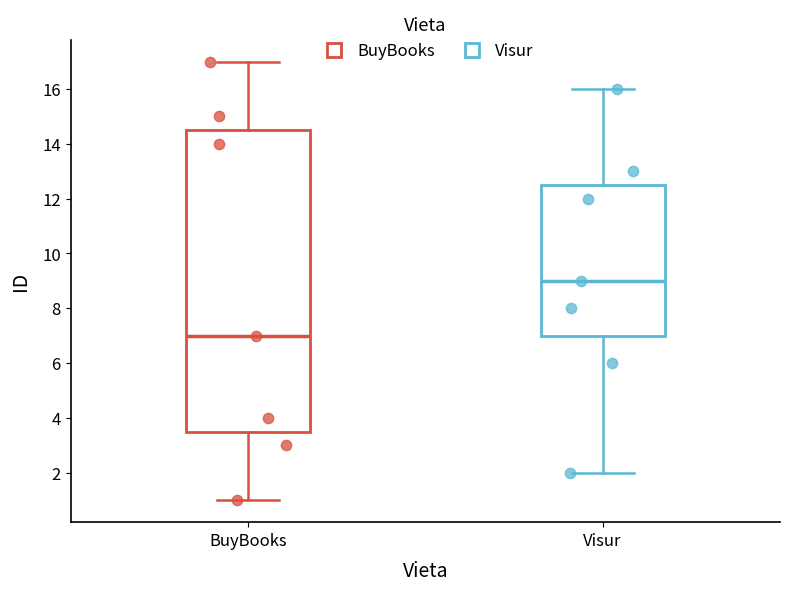

Reading left to right, read every box against the y-axis: the position of its median line, the range the box covers, and the ends of its whiskers. The values are not printed on the chart, so give them approximately, as read against the axis.

BuyBooks: median 7.0, box 3.6 to 14.6, whiskers 1.0 to 17.0
Visur: median 9.0, box 7.0 to 12.6, whiskers 2.0 to 16.0